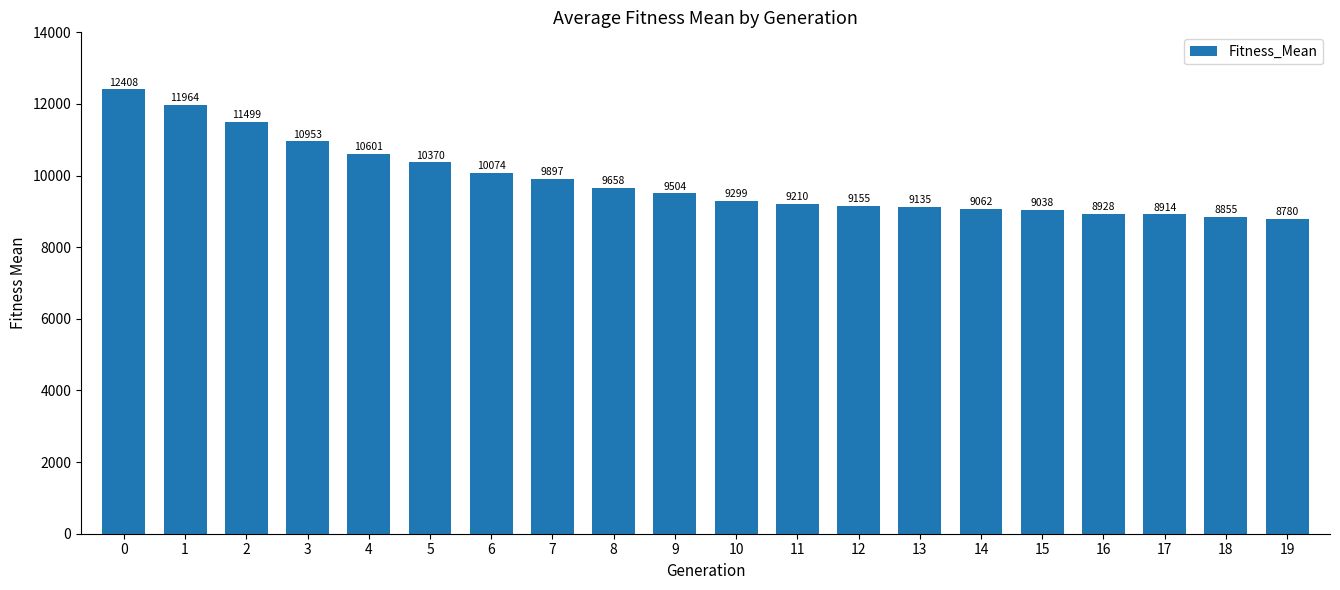

What is the change in value from 7 to 15?

-859.1